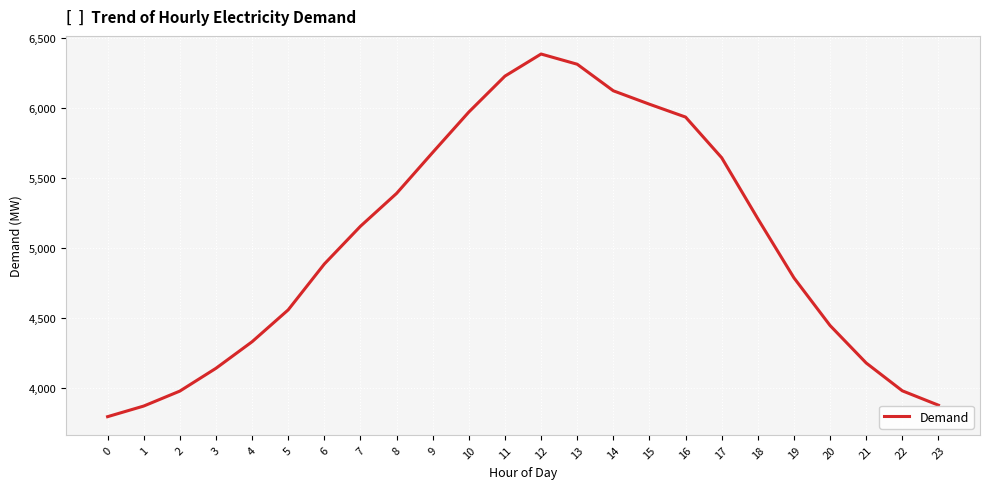

The value at 12 is 1922. True or false?

False